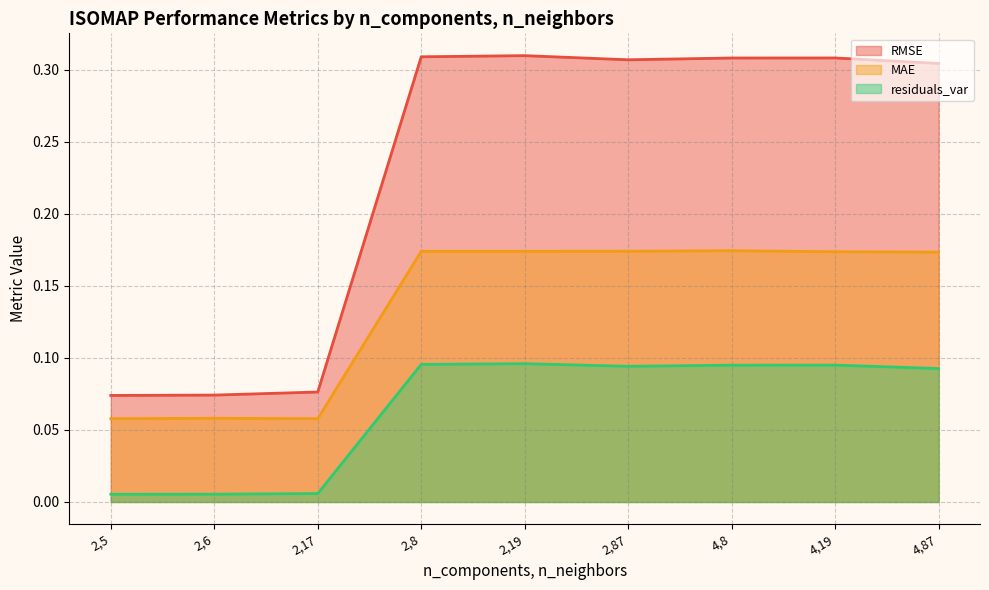

What is the spread (max minus min) of values at 2,17?

0.1